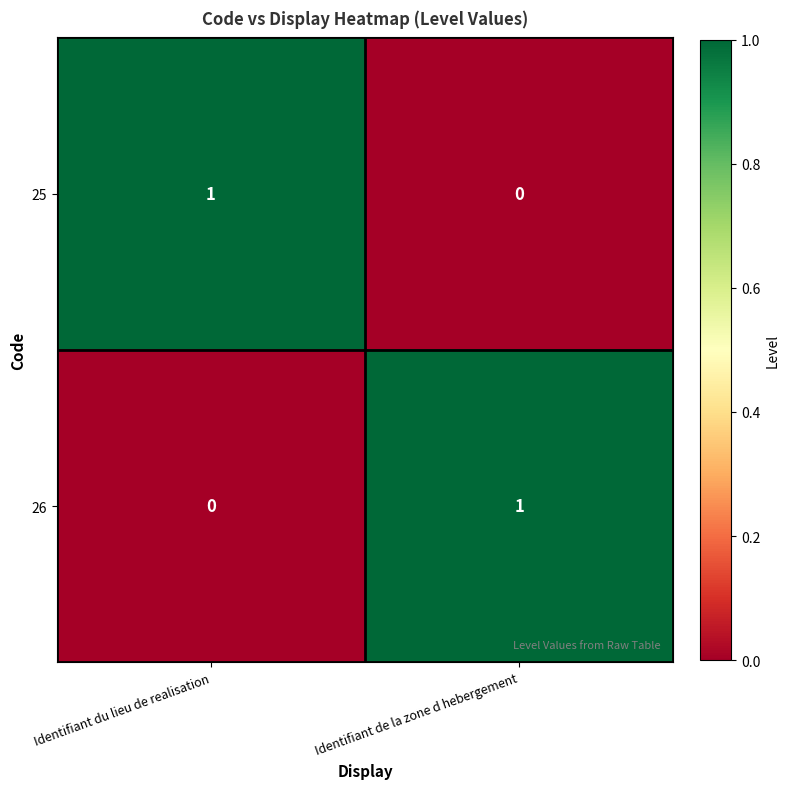

Is the value of 25 at Identifiant du lieu de realisation greater than the value of 26 at Identifiant du lieu de realisation?

Yes